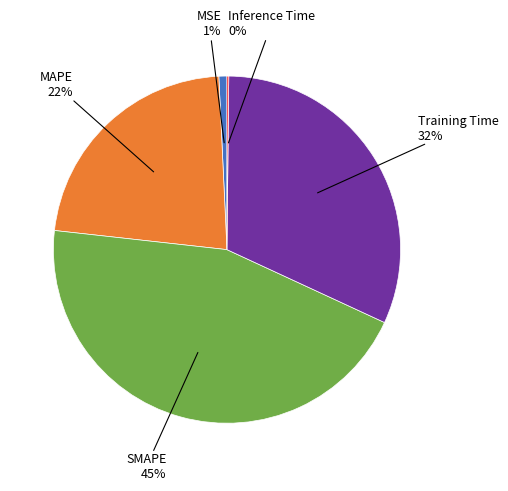

Is the sum of Training Time and SMAPE greater than half?

Yes